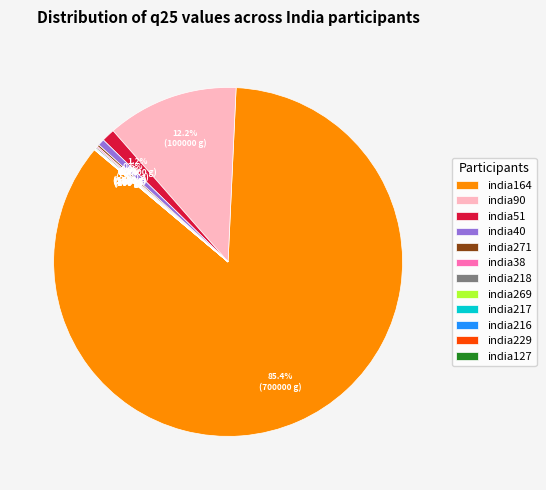

Which category has the biggest portion of the pie?

india164